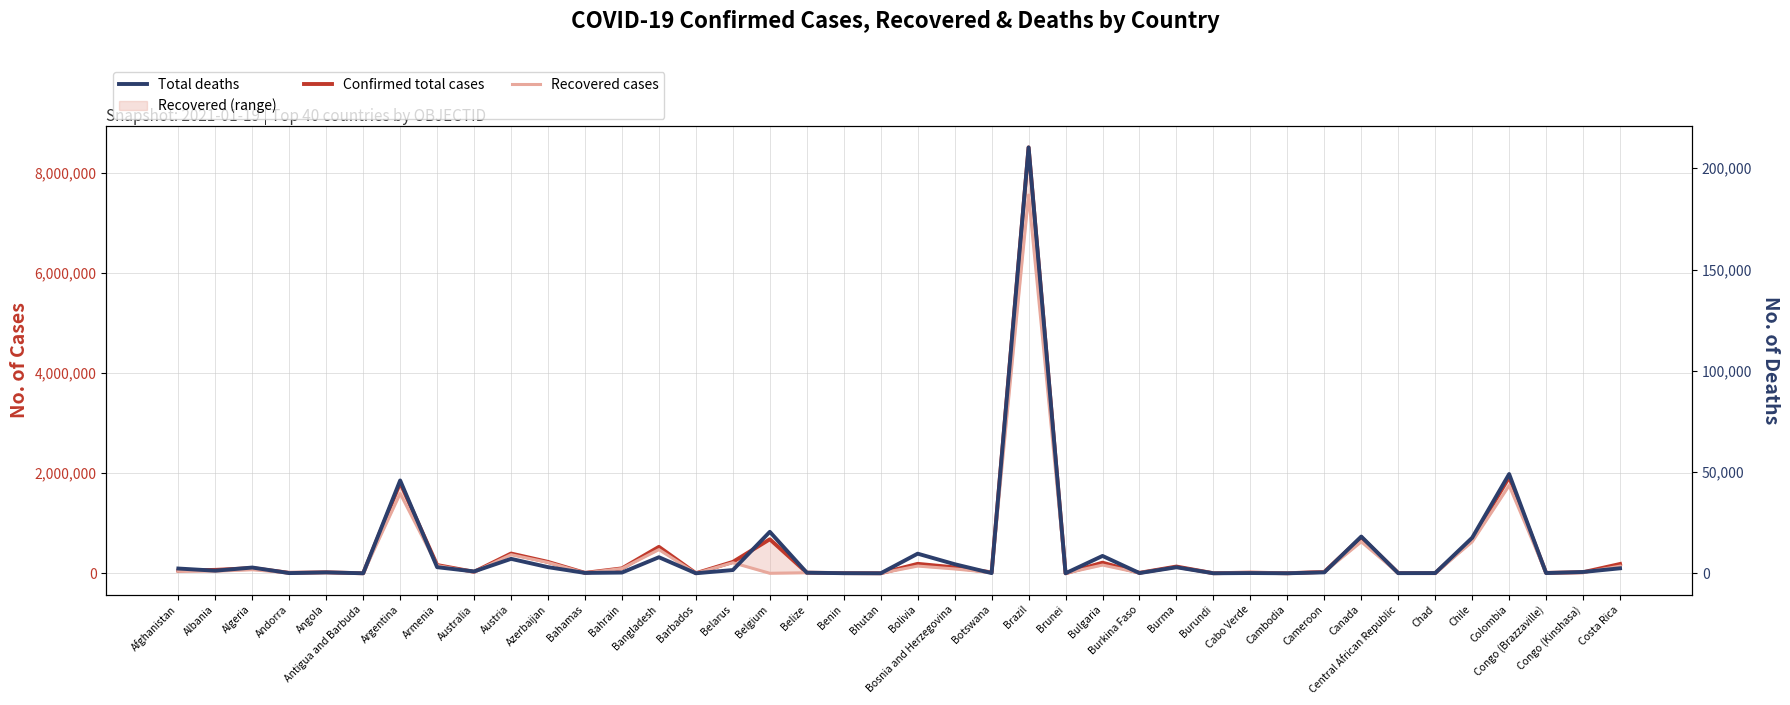

Where is the first local maximum for Recovered cases?

Algeria